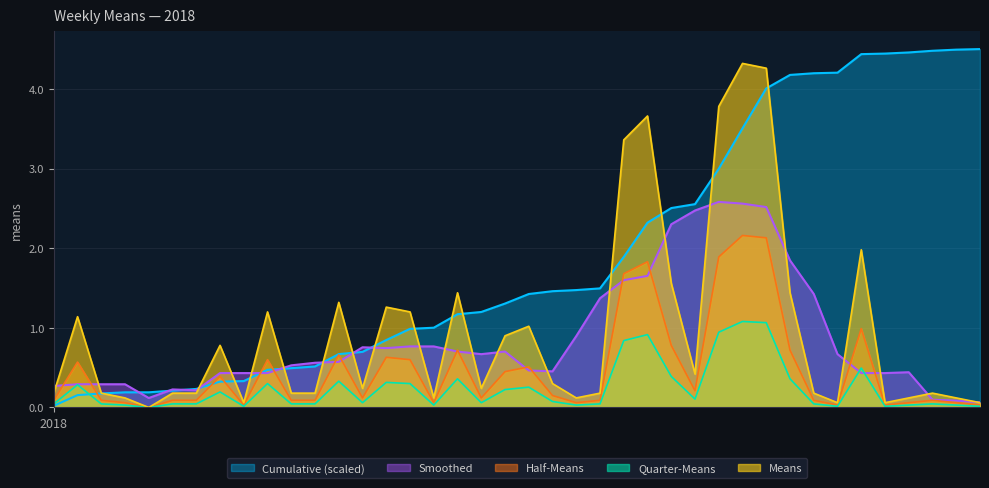

Which has a higher value, 2018-08-05 or 2018-09-16?

2018-08-05